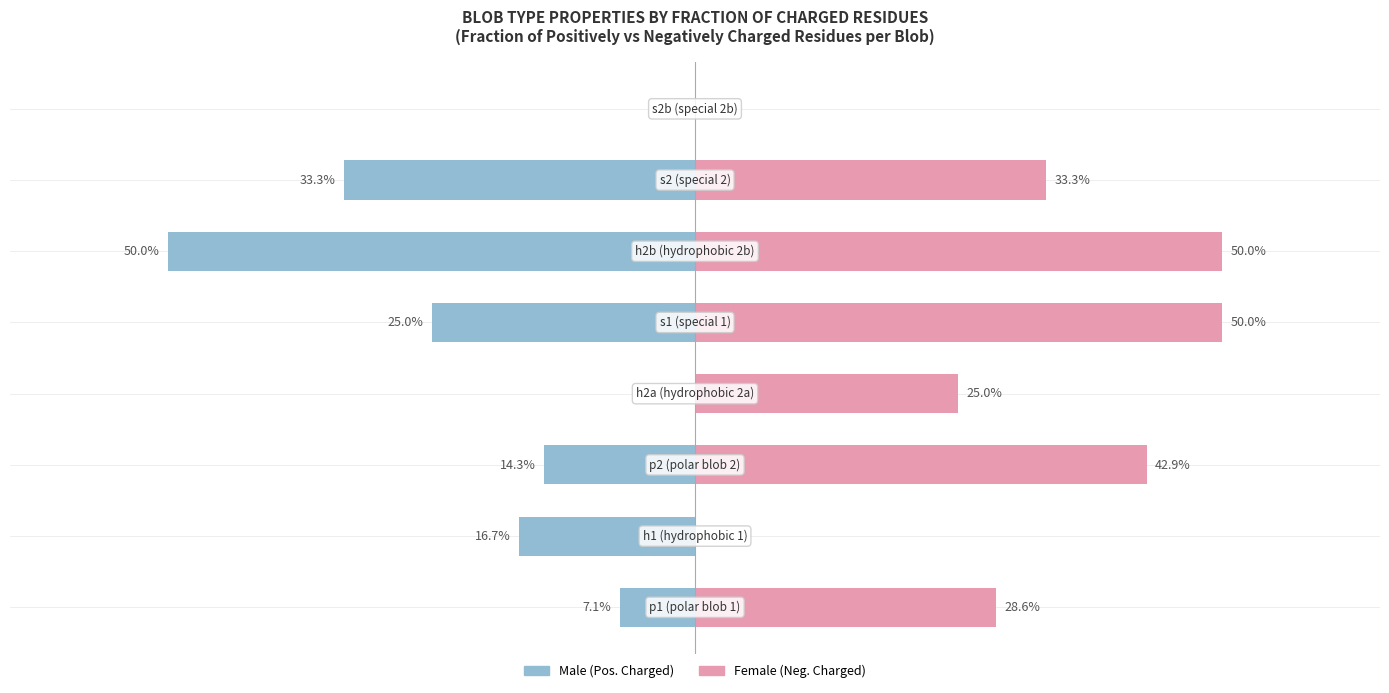

What is the sum of the Male values at −40 and 0?

-39.3